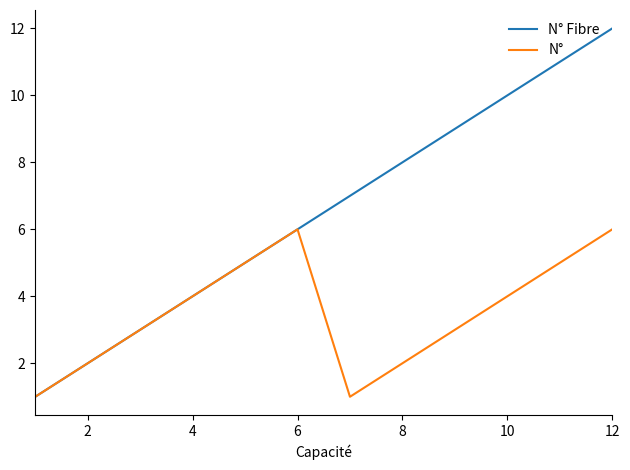

Rank the series by their average value, from lowest to highest.

N°, N° Fibre